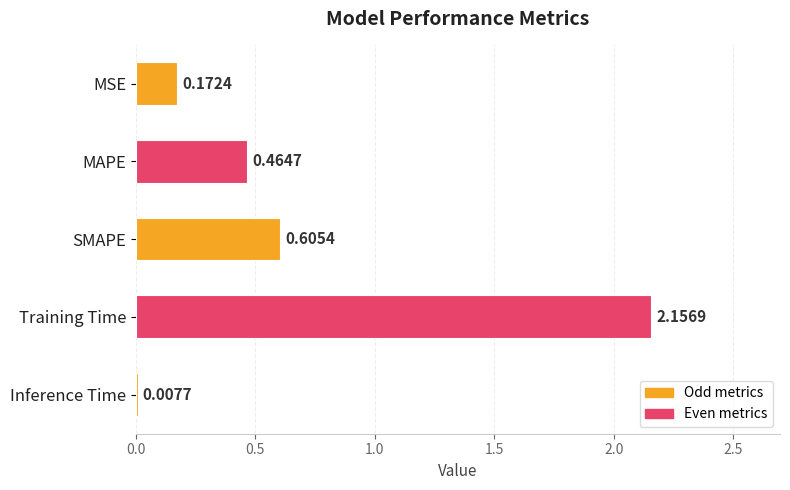

What is the change in value from MSE to Training Time?

+2.0